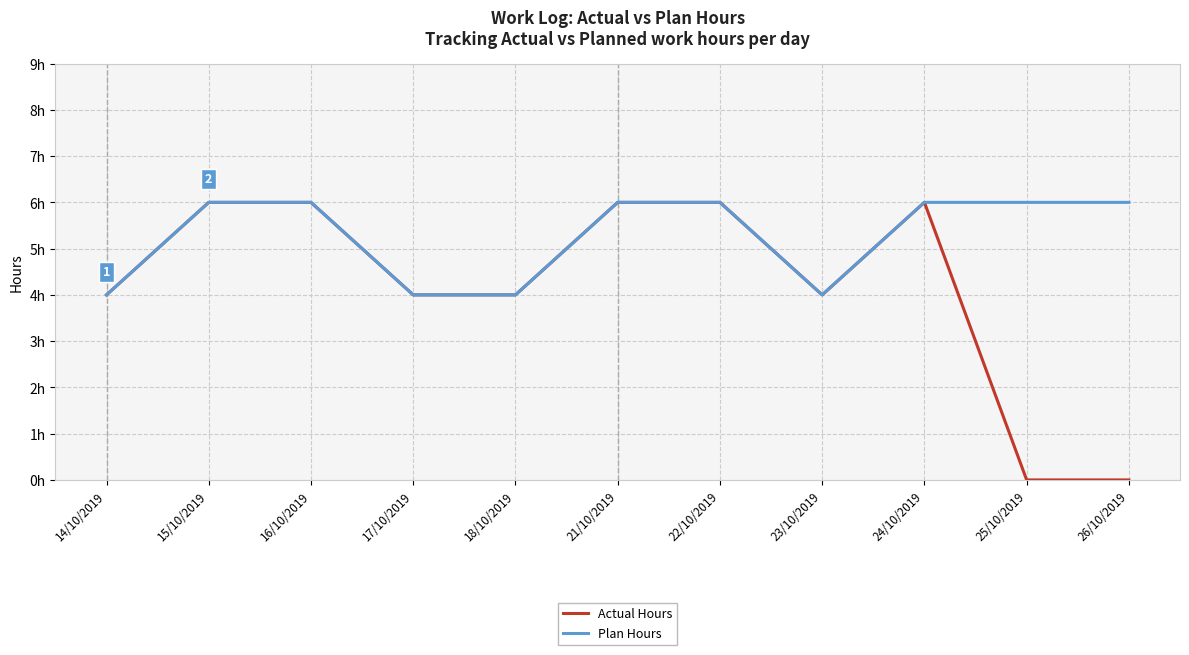

At which category does the chart reach its minimum across all series?

25/10/2019